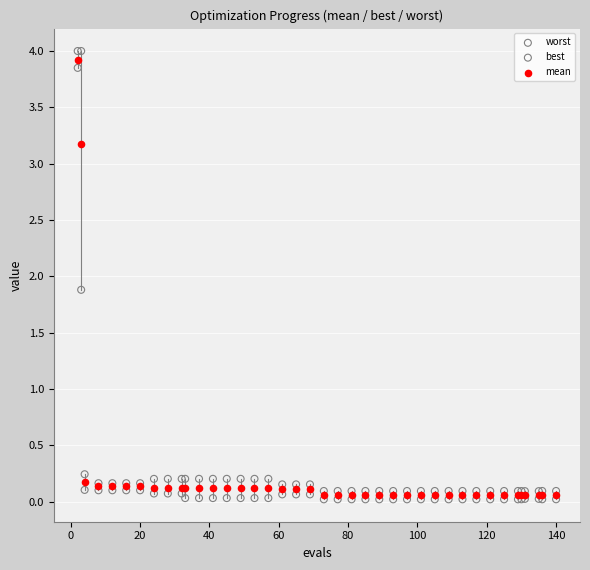

Across all series, what Y value is closest to 2?

1.9